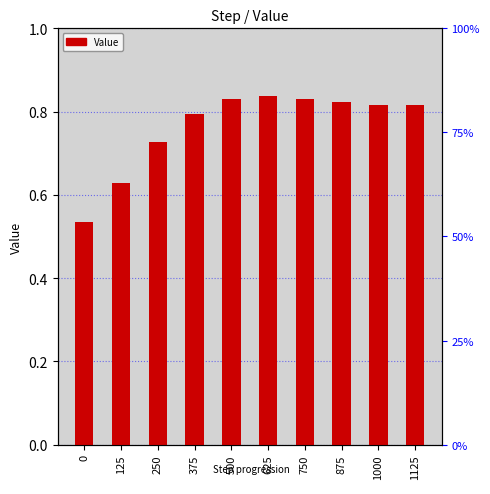

What is the sum of the values at 500 and 1125?

1.6